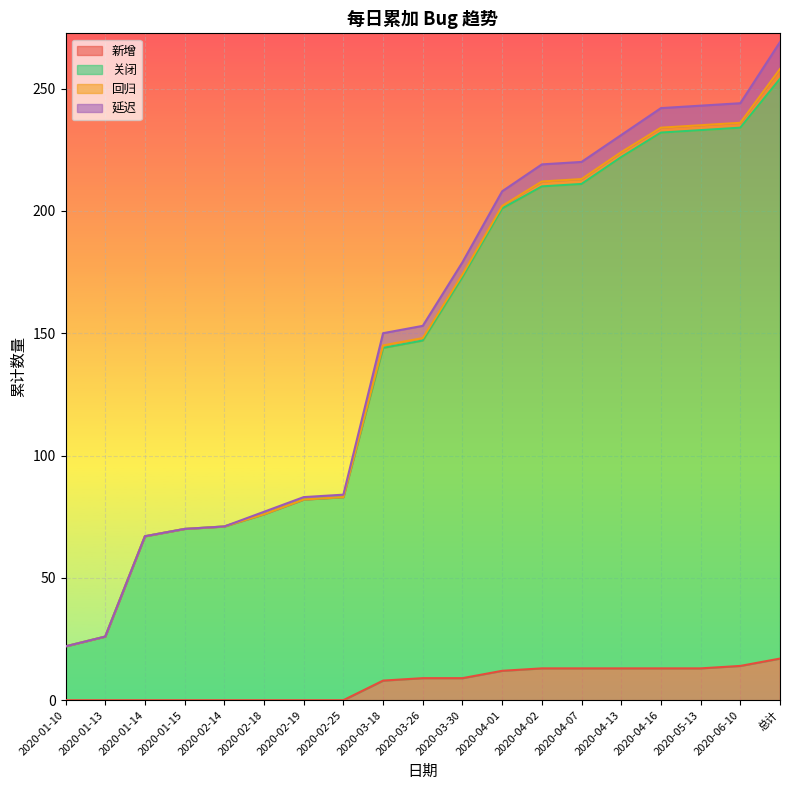

What is the average value of the 关闭 series?

145